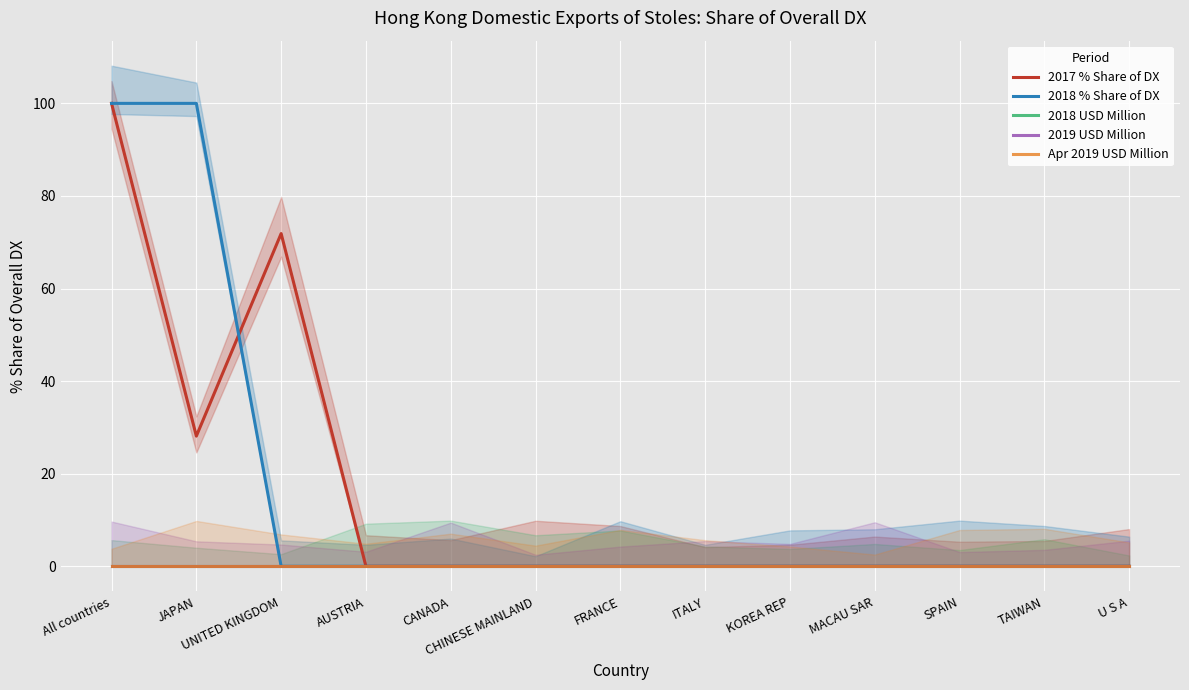

True or false: 2018 USD Million has more than 1 interior local peaks.

False